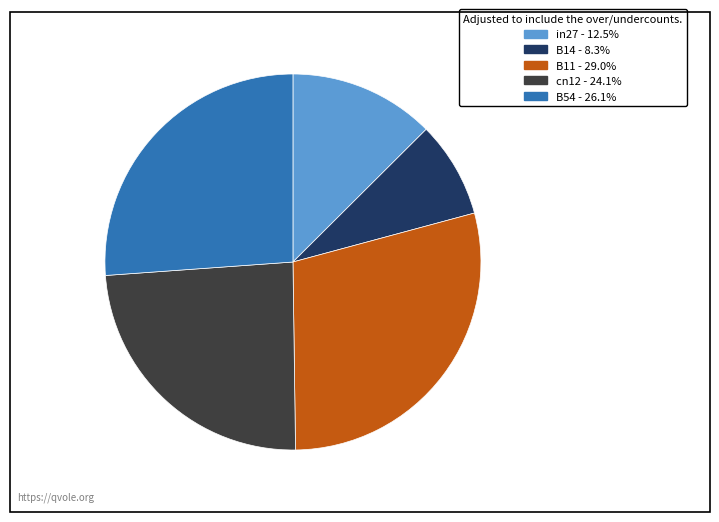

True or false: in27 accounts for 26% of the total.

False